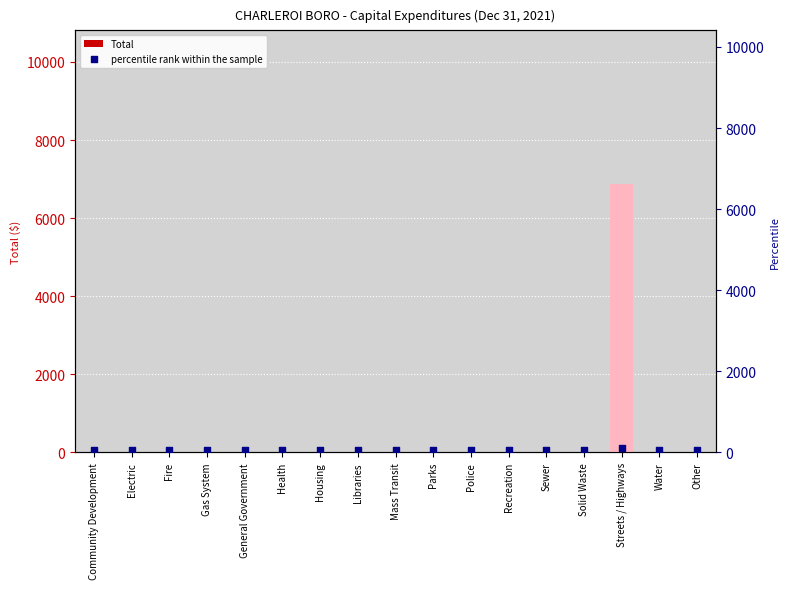

Which series has the widest spread of Y values?

Total